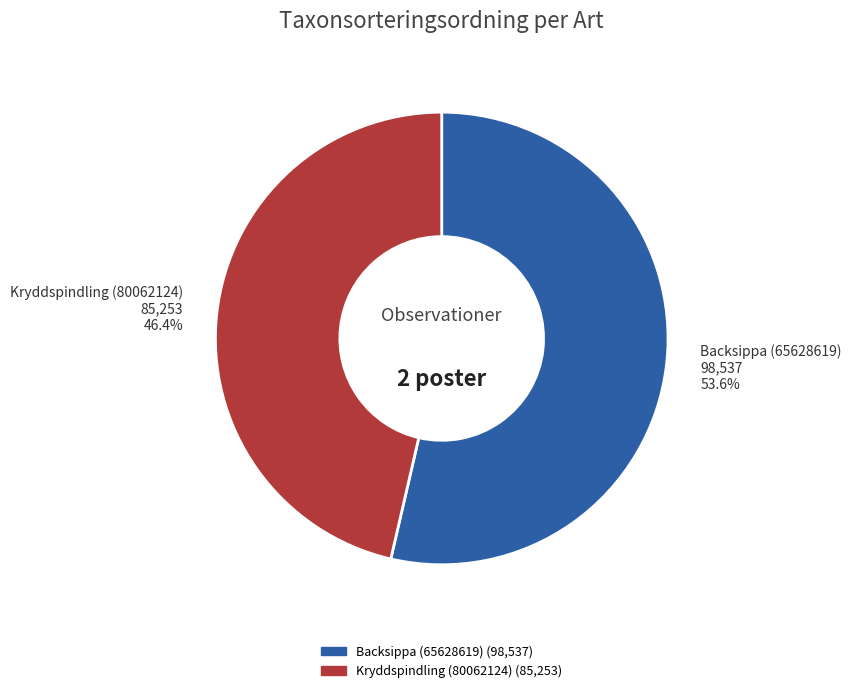

Which has a higher value, Backsippa (65628619) or Kryddspindling (80062124)?

Backsippa (65628619)